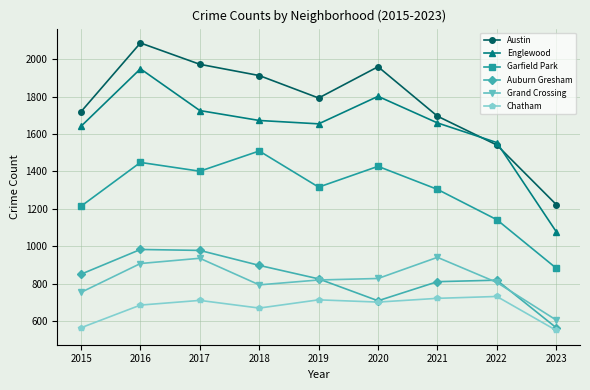

True or false: Englewood and Auburn Gresham cross at least once.

False